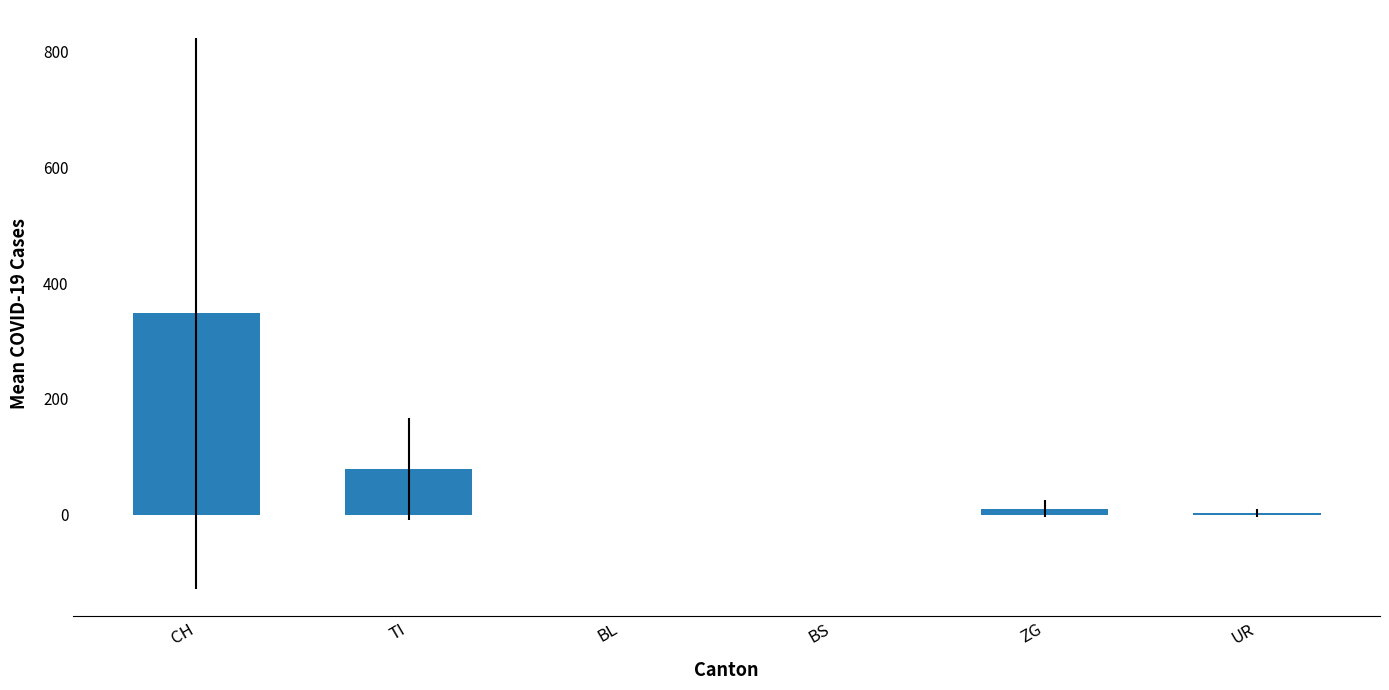

What is the sum of all values?

441.1